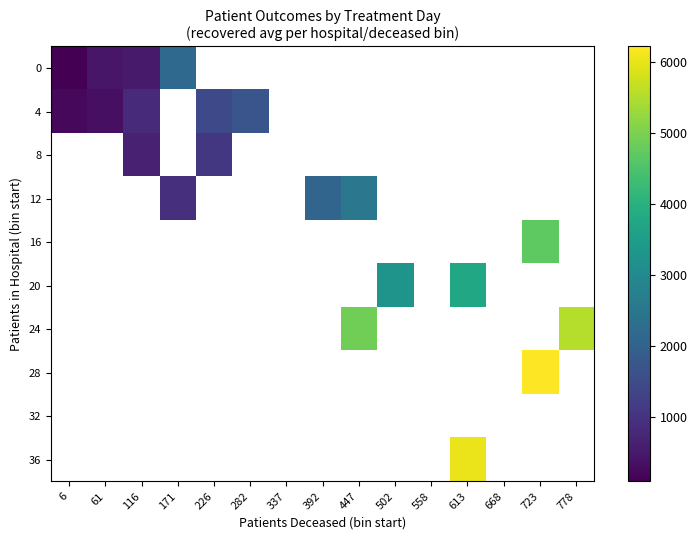

Which has a higher value, 61 or 116?

116